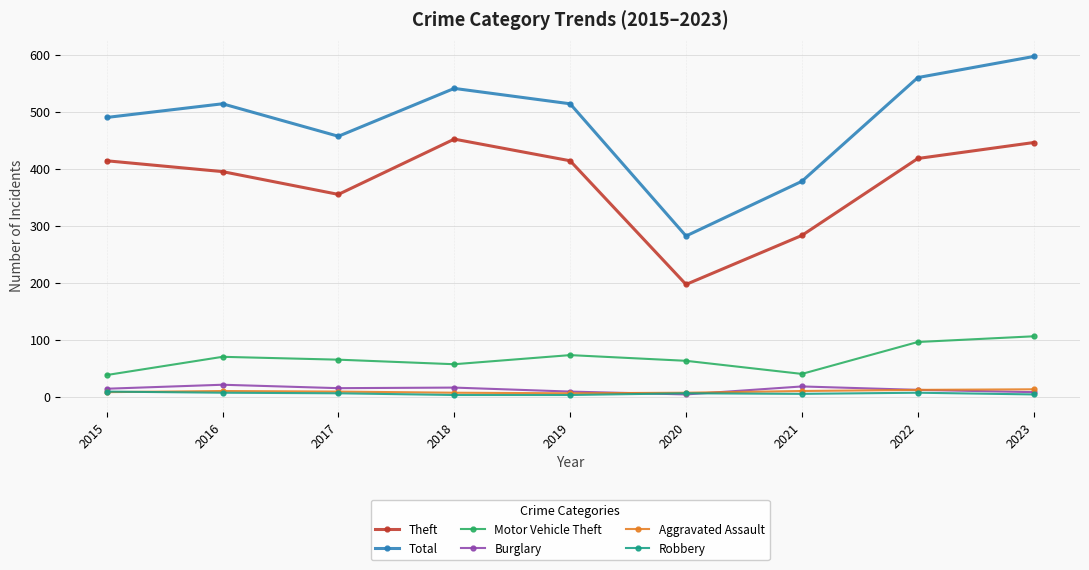

True or false: Theft has more than 0 interior local peaks.

True